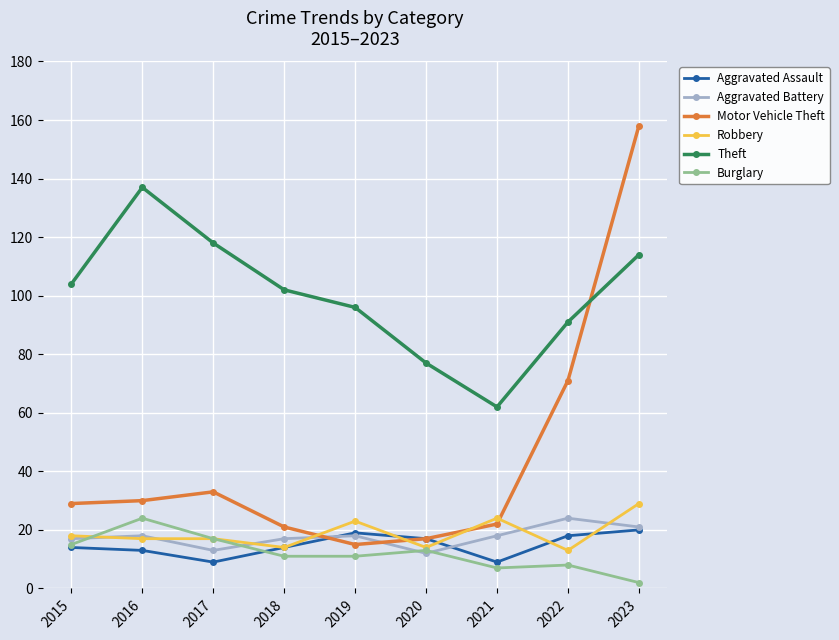

Which series has the largest total across all categories?

Theft